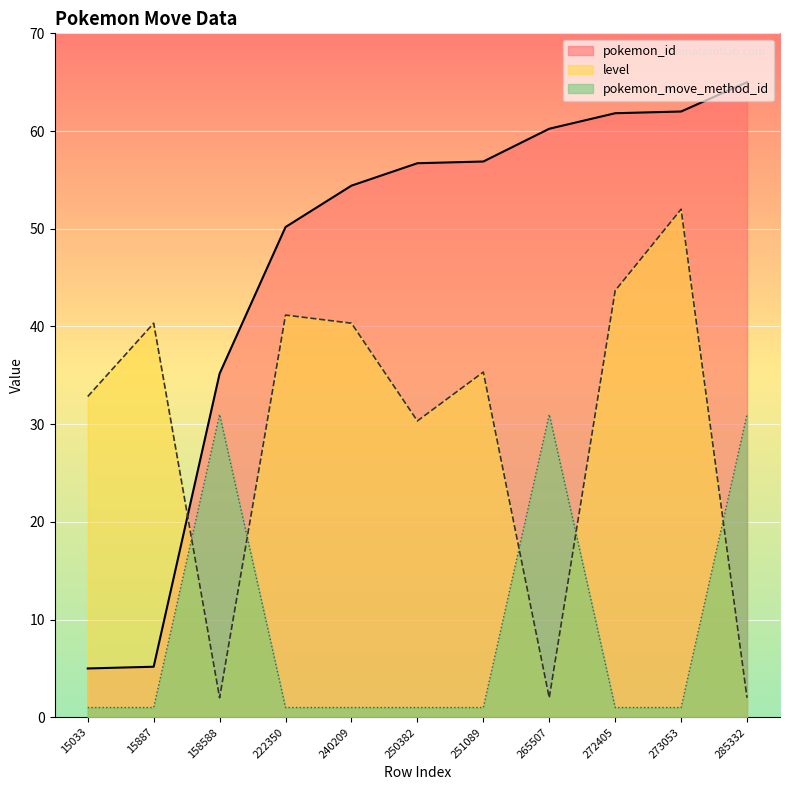

In pokemon_move_method_id, how many points are higher than both neighbors (excluding endpoints)?

2